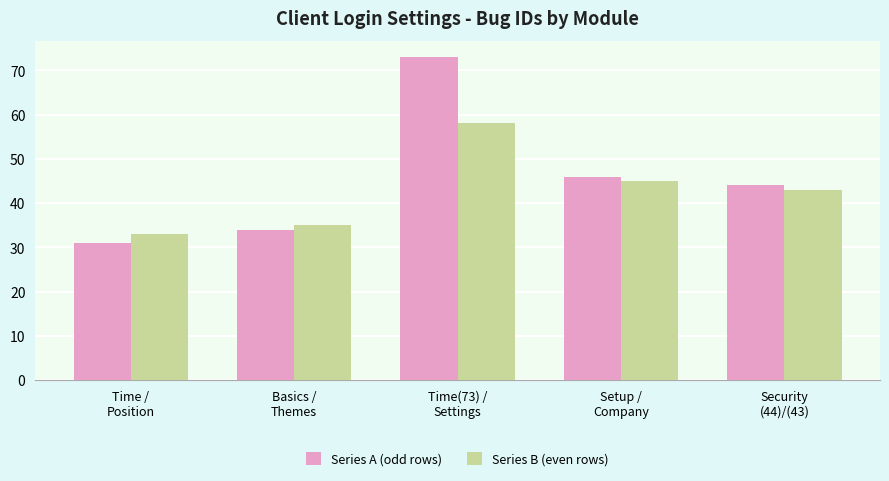

Which series has the largest range (max minus min)?

Series A (odd rows)